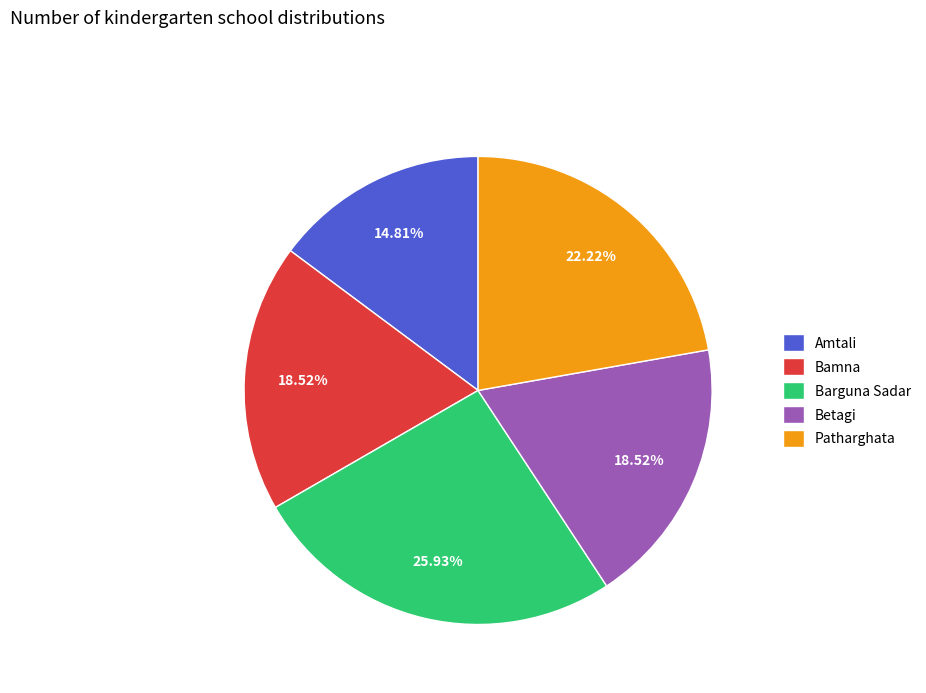

Combined, what portion of the pie is Barguna Sadar and Patharghata?

48.1%